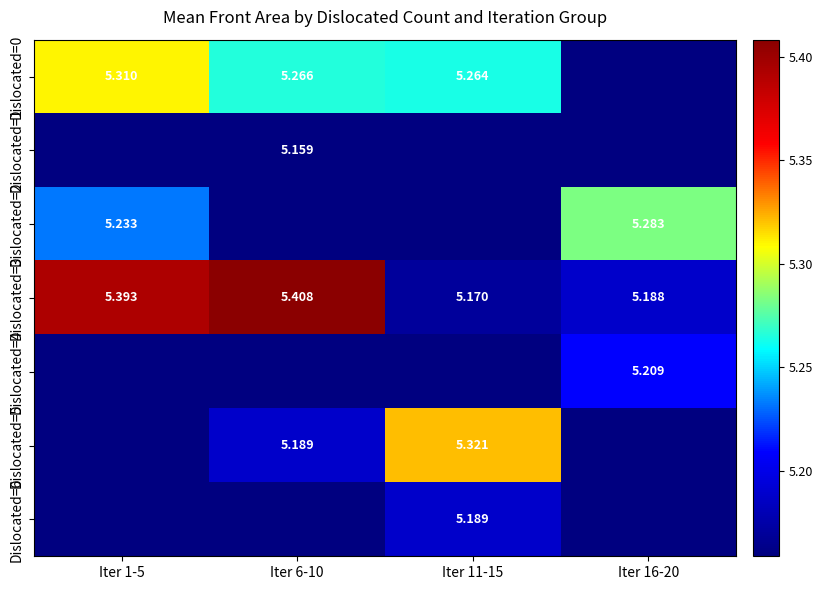

Between Iter 16-20 and Iter 11-15, which is larger?

Iter 11-15